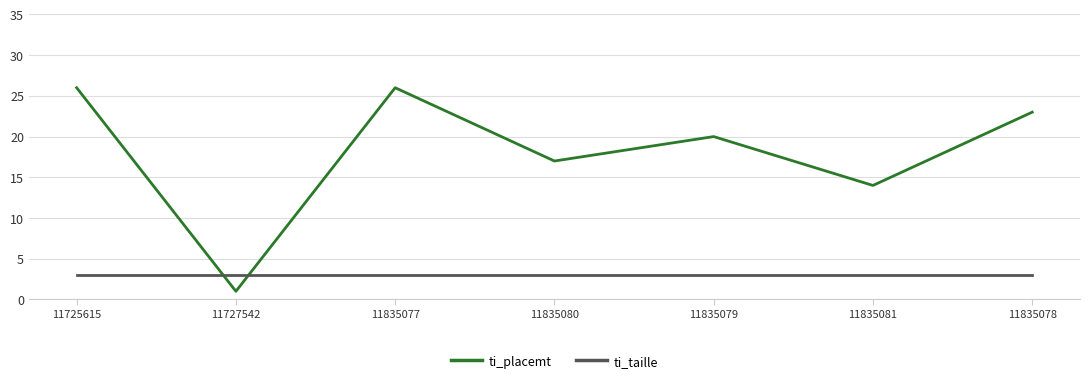

What is the minimum value for ti_taille?

3